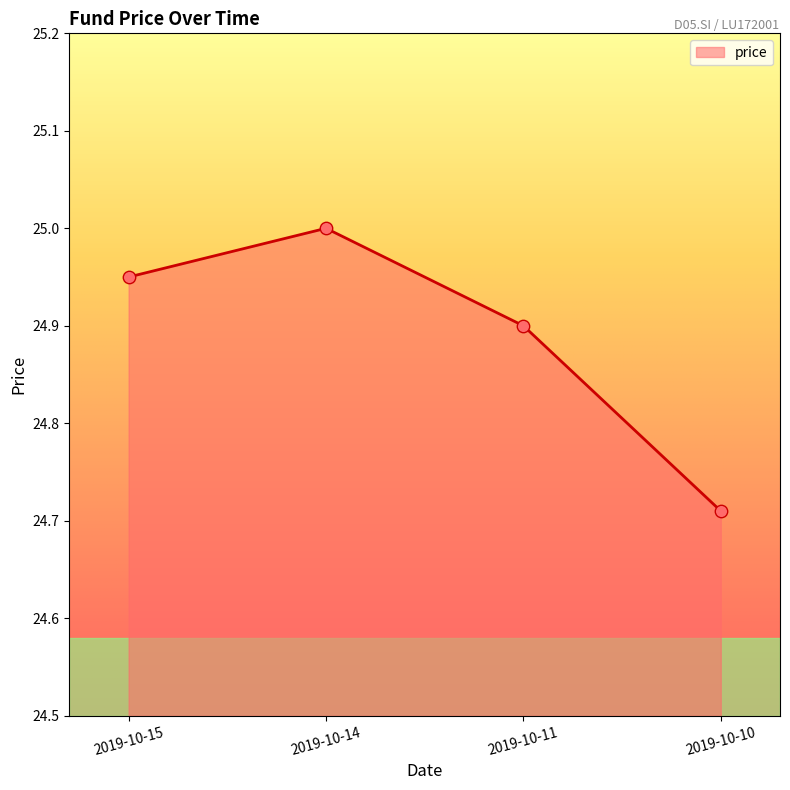

What is the change in value from 2019-10-11 to 2019-10-10?

-0.2